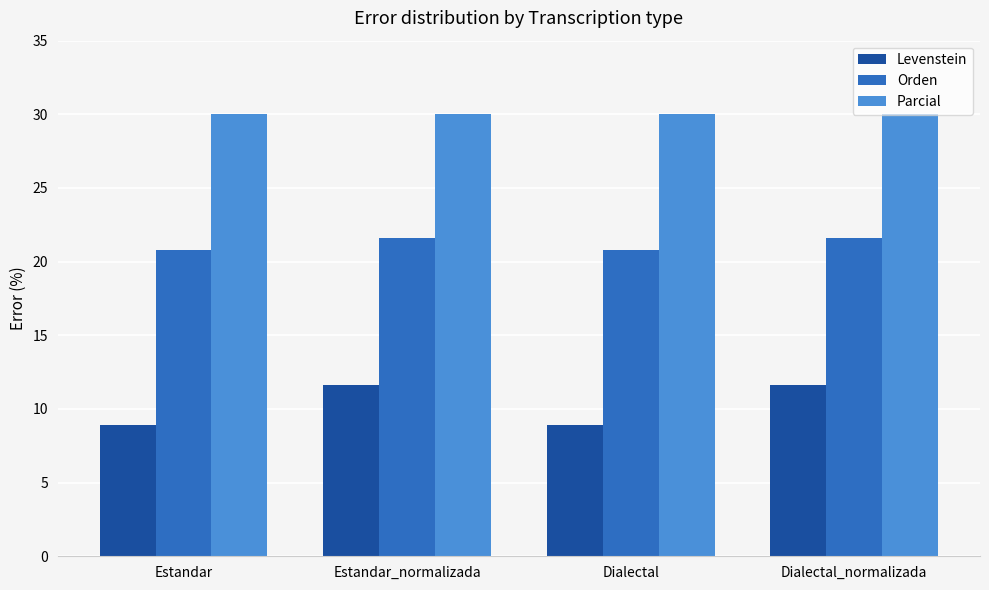

What are all the series names shown in the legend?

Levenstein, Orden, Parcial